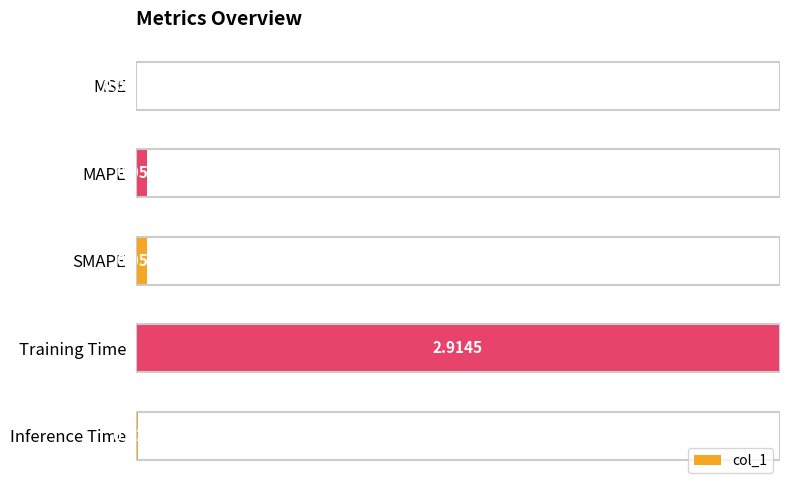

Which category has the highest value across all series?

Training Time